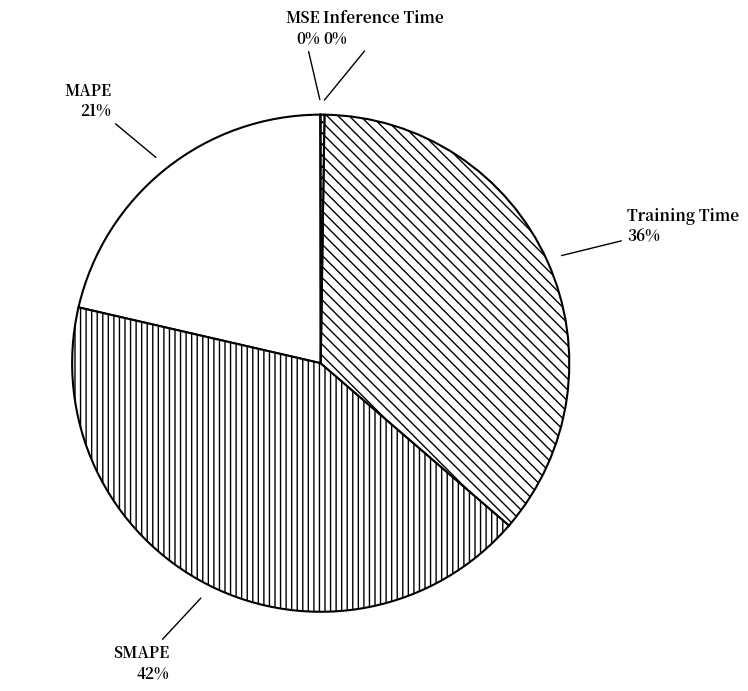

Is there a majority slice in this chart?

No